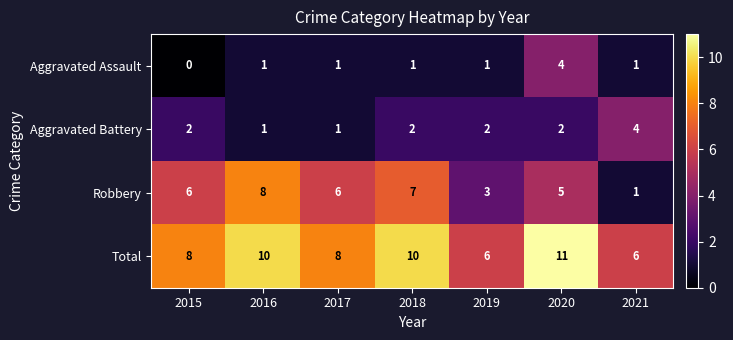

What is the difference between the highest and lowest values at 2019?

5